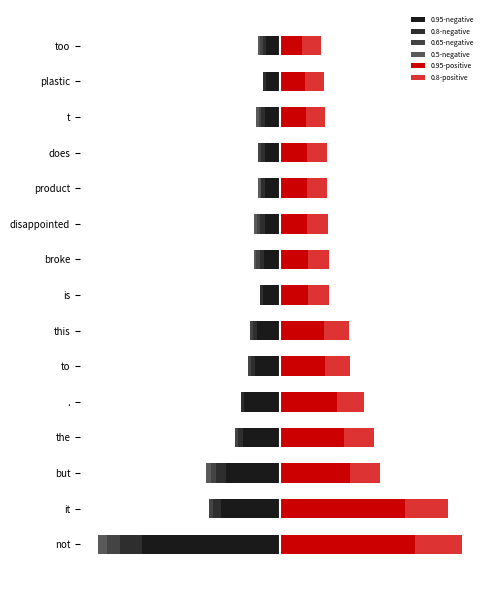

Rank the series at does from lowest to highest value.

0.95-negative, 0.8-negative, 0.65-negative, 0.5-negative, 0.8-positive, 0.95-positive